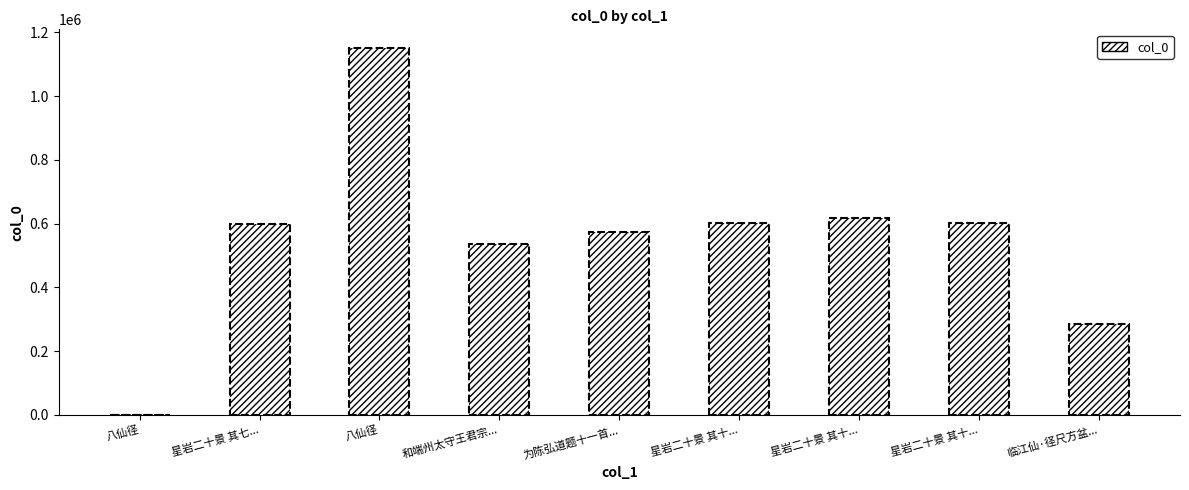

At which category does the chart reach its minimum across all series?

八仙径